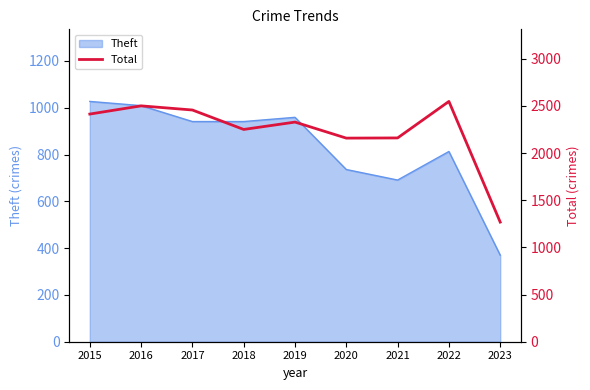

The value at 2023 is 564. True or false?

False